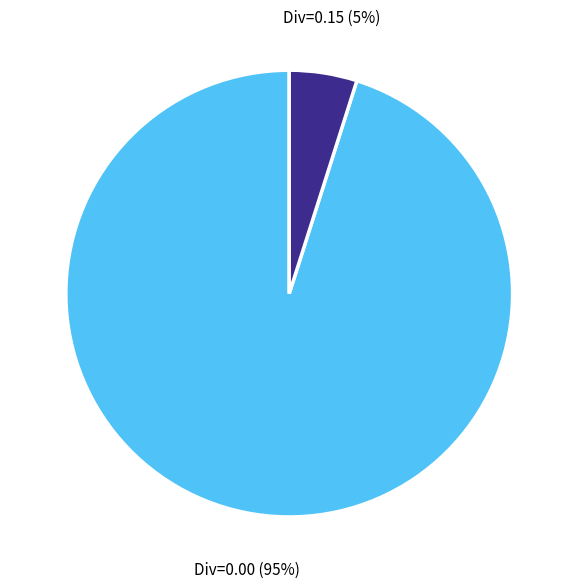

The Div=0.15 slice represents 5% of the pie. True or false?

True